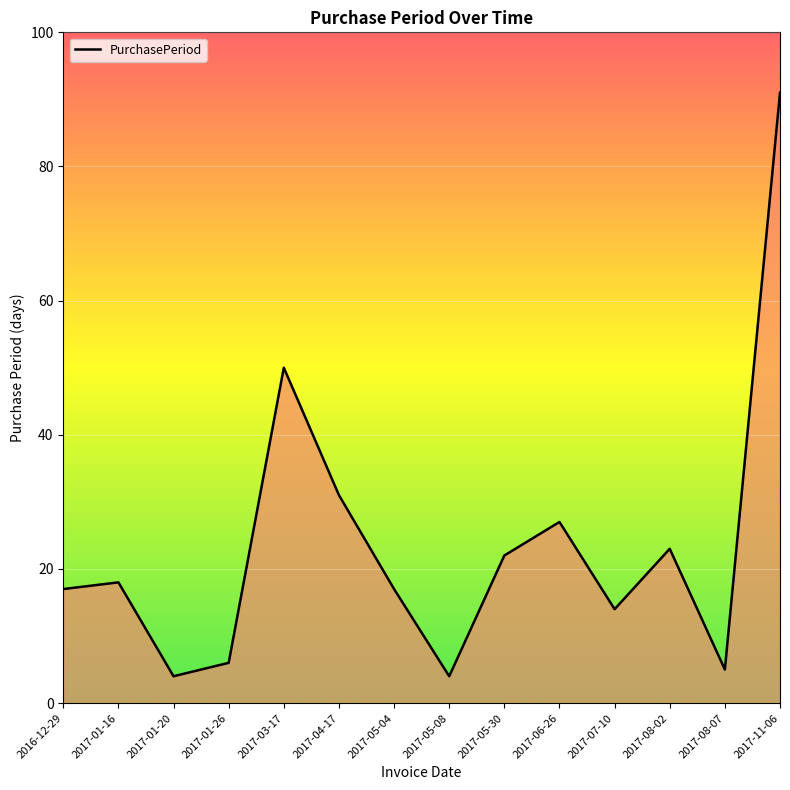

Reading left to right, extract all data points from this chart.

17	18	4	6	50	31	17	4	22	27	14	23	5	91